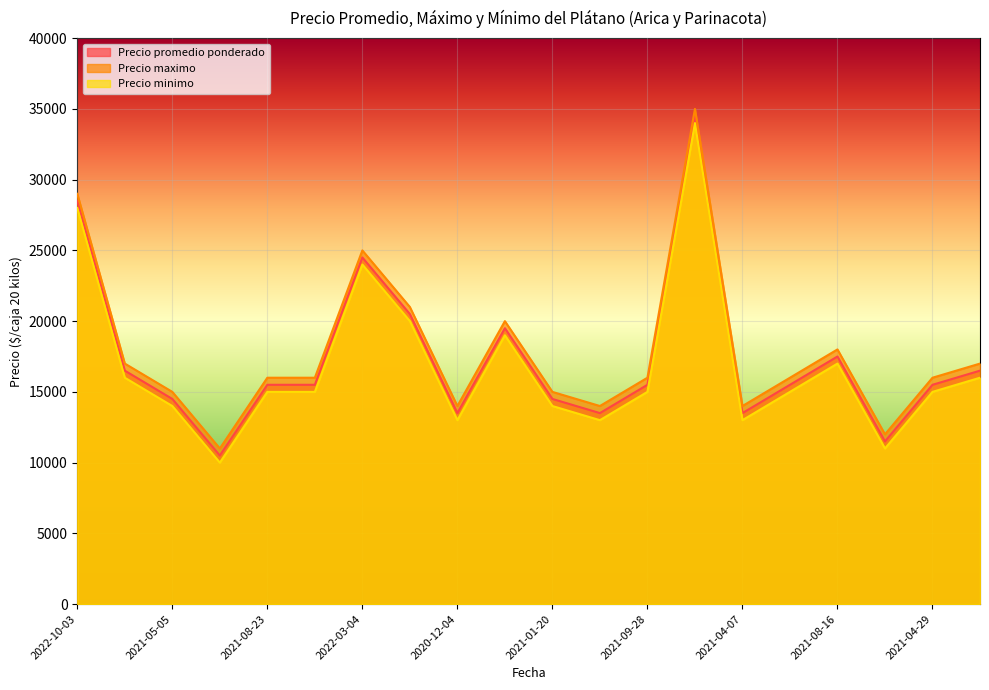

How many lines are shown in the chart?

3